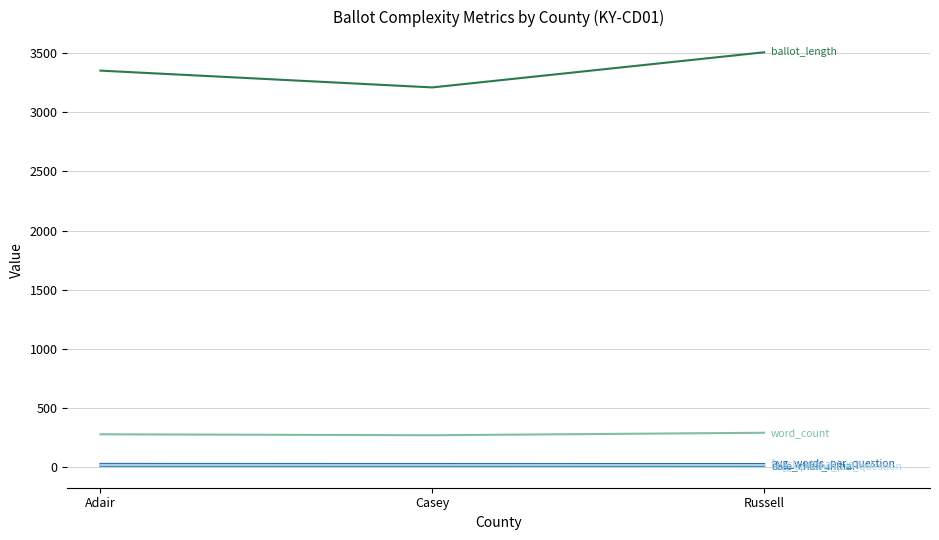

Does the chart display data point markers on the line(s)?

No